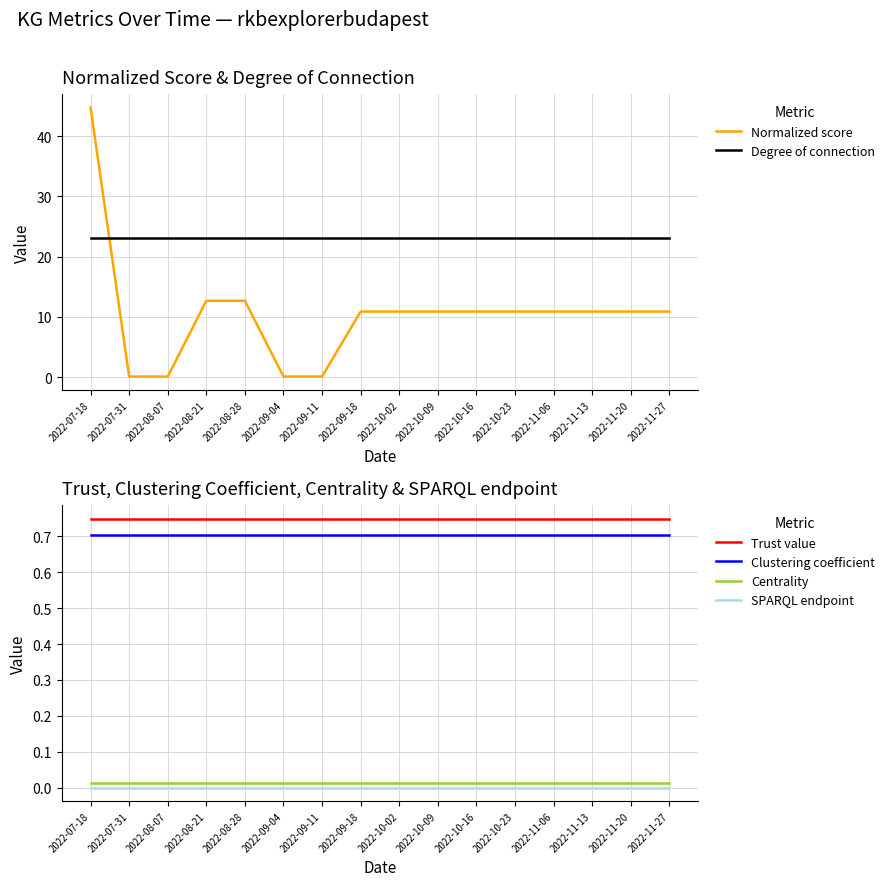

Reading left to right, transcribe all the data shown in this chart.

Normalized score: 2022-07-18=44.7	2022-07-31=0.1	2022-08-07=0.1	2022-08-21=12.7	2022-08-28=12.7	2022-09-04=0.1	2022-09-11=0.1	2022-09-18=10.9	2022-10-02=10.9	2022-10-09=10.9	2022-10-16=10.9	2022-10-23=10.9	2022-11-06=10.9	2022-11-13=10.9	2022-11-20=10.9	2022-11-27=10.9
Degree of connection: 2022-07-18=23.0	2022-07-31=23.0	2022-08-07=23.0	2022-08-21=23.0	2022-08-28=23.0	2022-09-04=23.0	2022-09-11=23.0	2022-09-18=23.0	2022-10-02=23.0	2022-10-09=23.0	2022-10-16=23.0	2022-10-23=23.0	2022-11-06=23.0	2022-11-13=23.0	2022-11-20=23.0	2022-11-27=23.0
Trust value: 2022-07-18=0.8	2022-07-31=0.8	2022-08-07=0.8	2022-08-21=0.8	2022-08-28=0.8	2022-09-04=0.8	2022-09-11=0.8	2022-09-18=0.8	2022-10-02=0.8	2022-10-09=0.8	2022-10-16=0.8	2022-10-23=0.8	2022-11-06=0.8	2022-11-13=0.8	2022-11-20=0.8	2022-11-27=0.8
Clustering coefficient: 2022-07-18=0.7	2022-07-31=0.7	2022-08-07=0.7	2022-08-21=0.7	2022-08-28=0.7	2022-09-04=0.7	2022-09-11=0.7	2022-09-18=0.7	2022-10-02=0.7	2022-10-09=0.7	2022-10-16=0.7	2022-10-23=0.7	2022-11-06=0.7	2022-11-13=0.7	2022-11-20=0.7	2022-11-27=0.7
Centrality: 2022-07-18=0.0	2022-07-31=0.0	2022-08-07=0.0	2022-08-21=0.0	2022-08-28=0.0	2022-09-04=0.0	2022-09-11=0.0	2022-09-18=0.0	2022-10-02=0.0	2022-10-09=0.0	2022-10-16=0.0	2022-10-23=0.0	2022-11-06=0.0	2022-11-13=0.0	2022-11-20=0.0	2022-11-27=0.0
SPARQL endpoint: 2022-07-18=0.0	2022-07-31=0.0	2022-08-07=0.0	2022-08-21=0.0	2022-08-28=0.0	2022-09-04=0.0	2022-09-11=0.0	2022-09-18=0.0	2022-10-02=0.0	2022-10-09=0.0	2022-10-16=0.0	2022-10-23=0.0	2022-11-06=0.0	2022-11-13=0.0	2022-11-20=0.0	2022-11-27=0.0